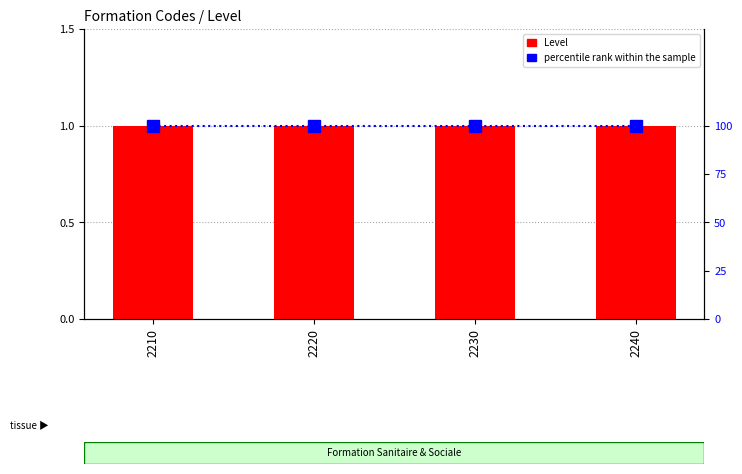

How many series are shown in this chart?

2